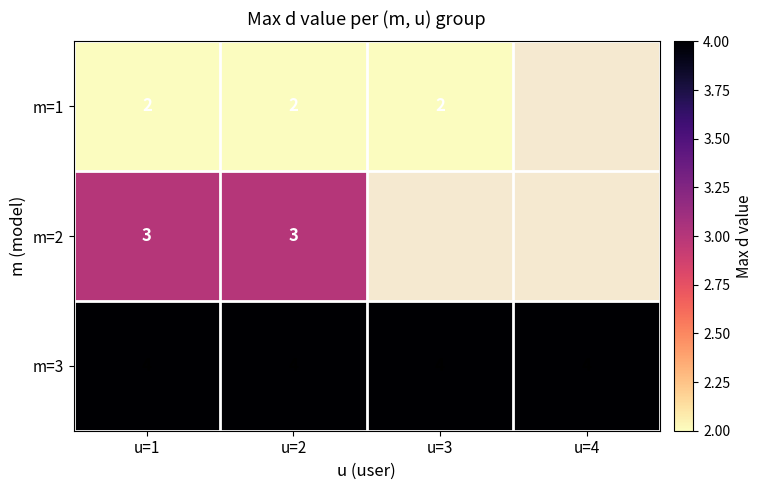

What is the sum of all m=3 values?

16